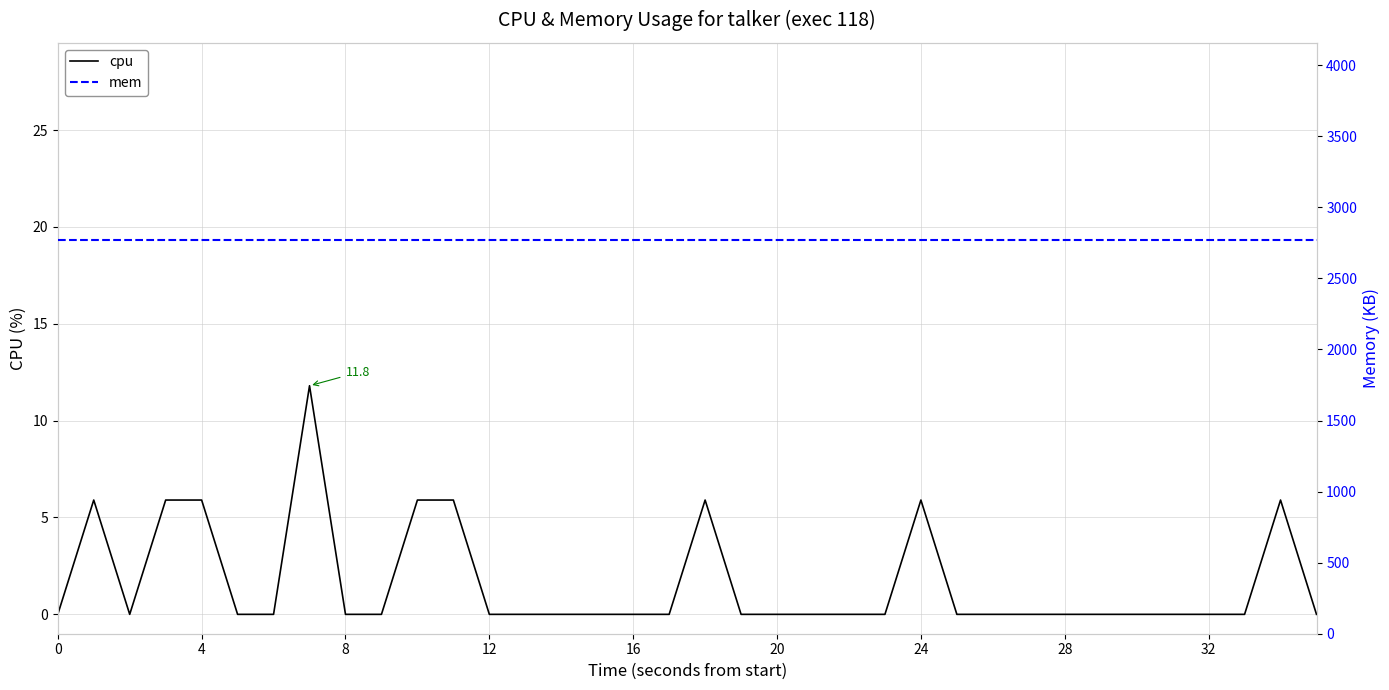

True or false: cpu and mem cross at least once.

False